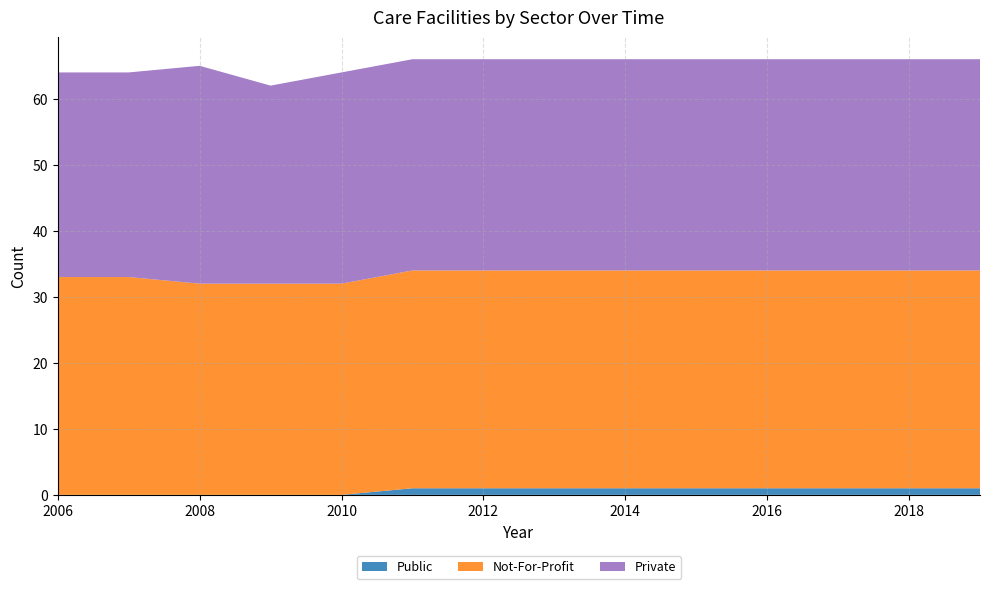

True or false: Public has a value of 1 at 2014.

True